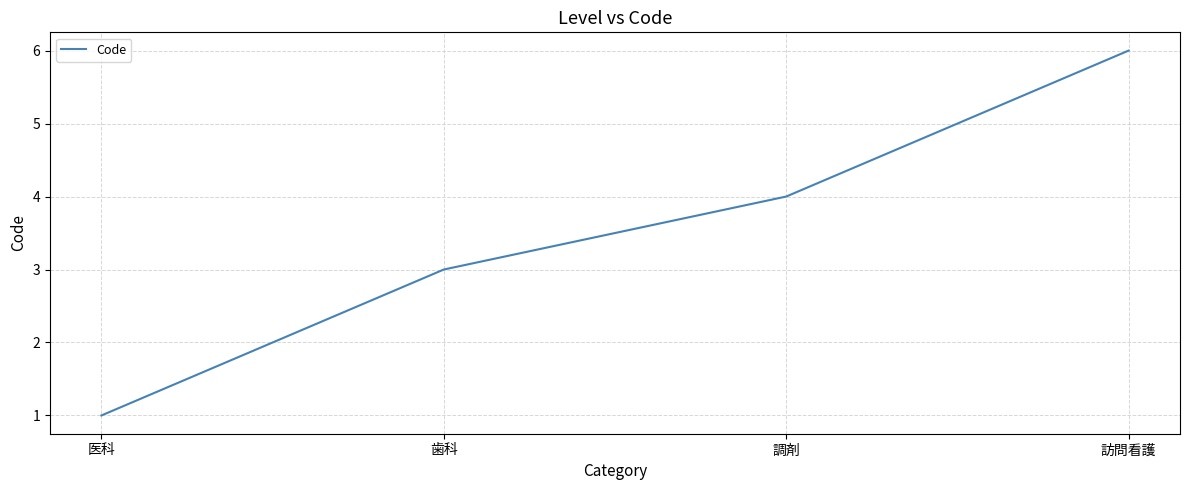

How many lines are shown in the chart?

1